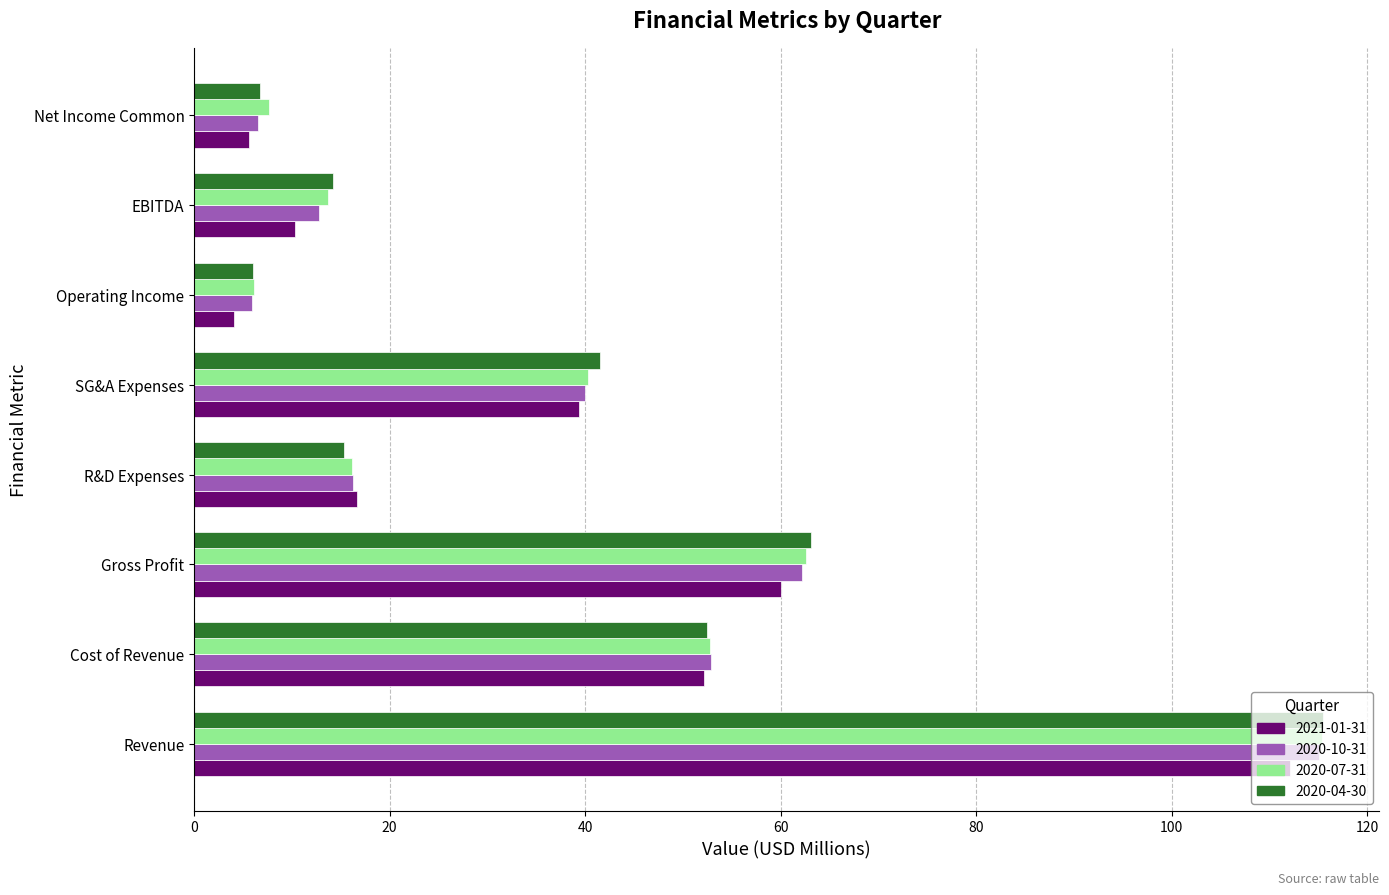

What is the smallest value displayed?

4.0